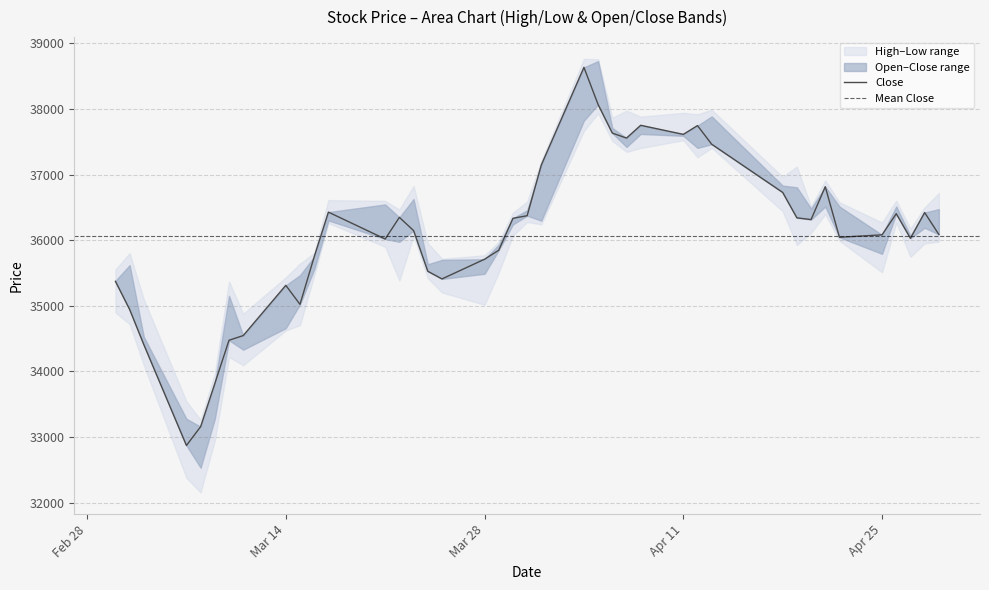

Between 9 and 2, which is larger?

9